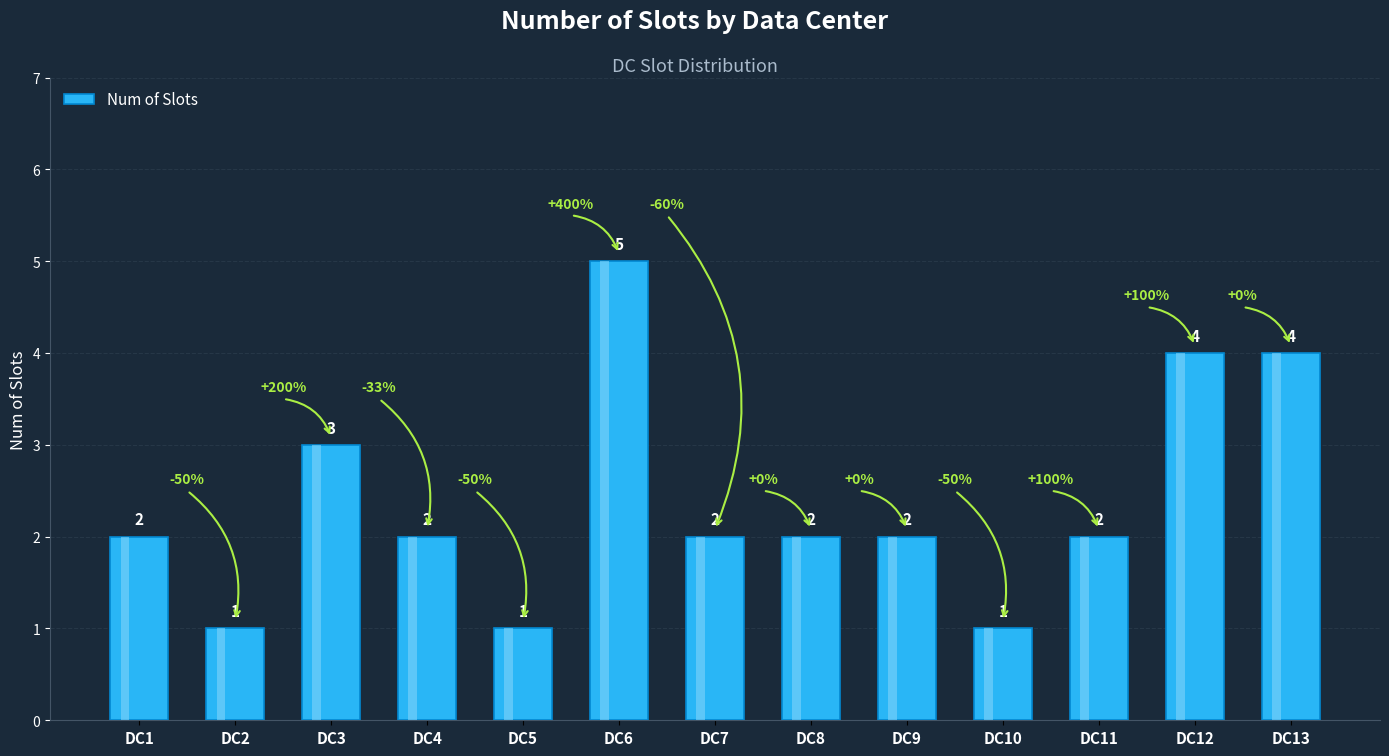

Are the bars horizontal?

No